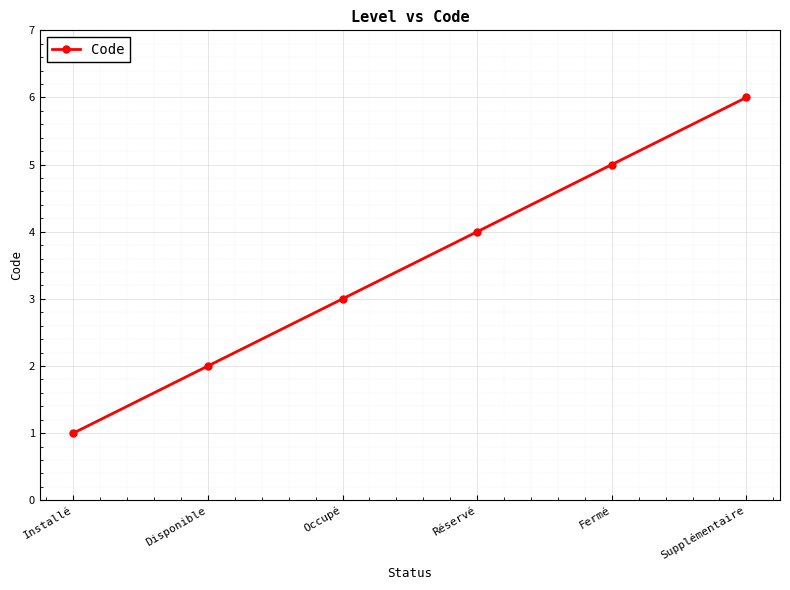

Rank the categories by value from highest to lowest.

Supplémentaire, Fermé, Réservé, Occupé, Disponible, Installé